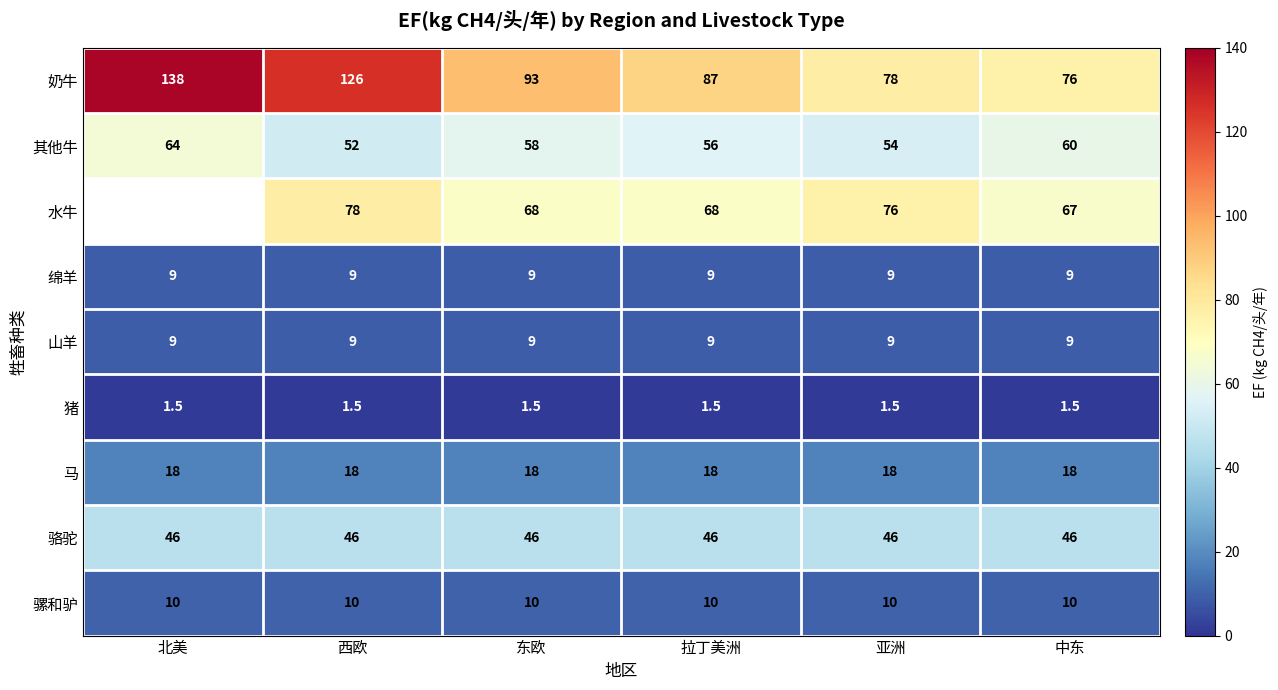

Between 东欧 and 亚洲, which series saw the biggest shift?

奶牛